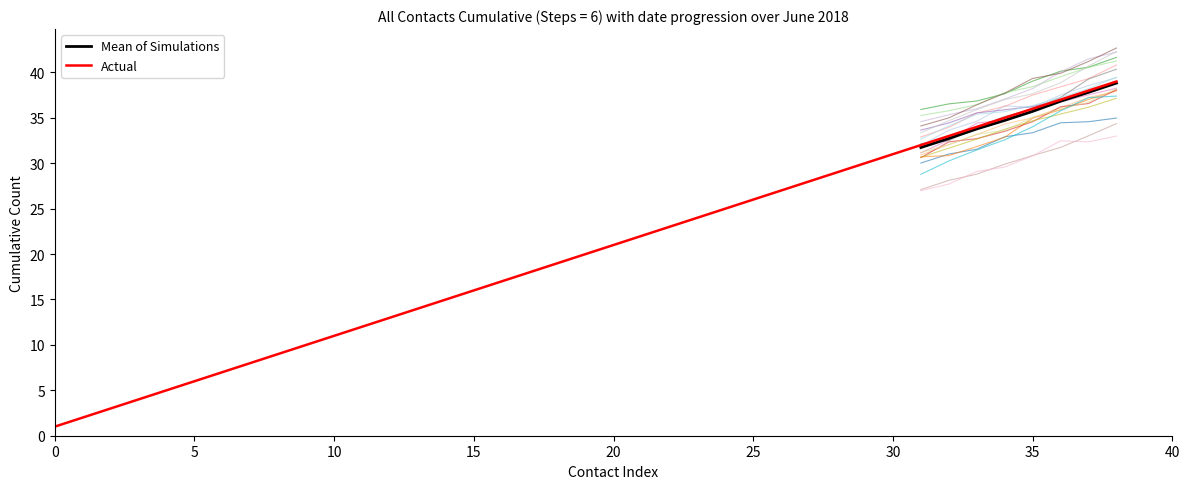

The value of Actual at 35 is 59. True or false?

False